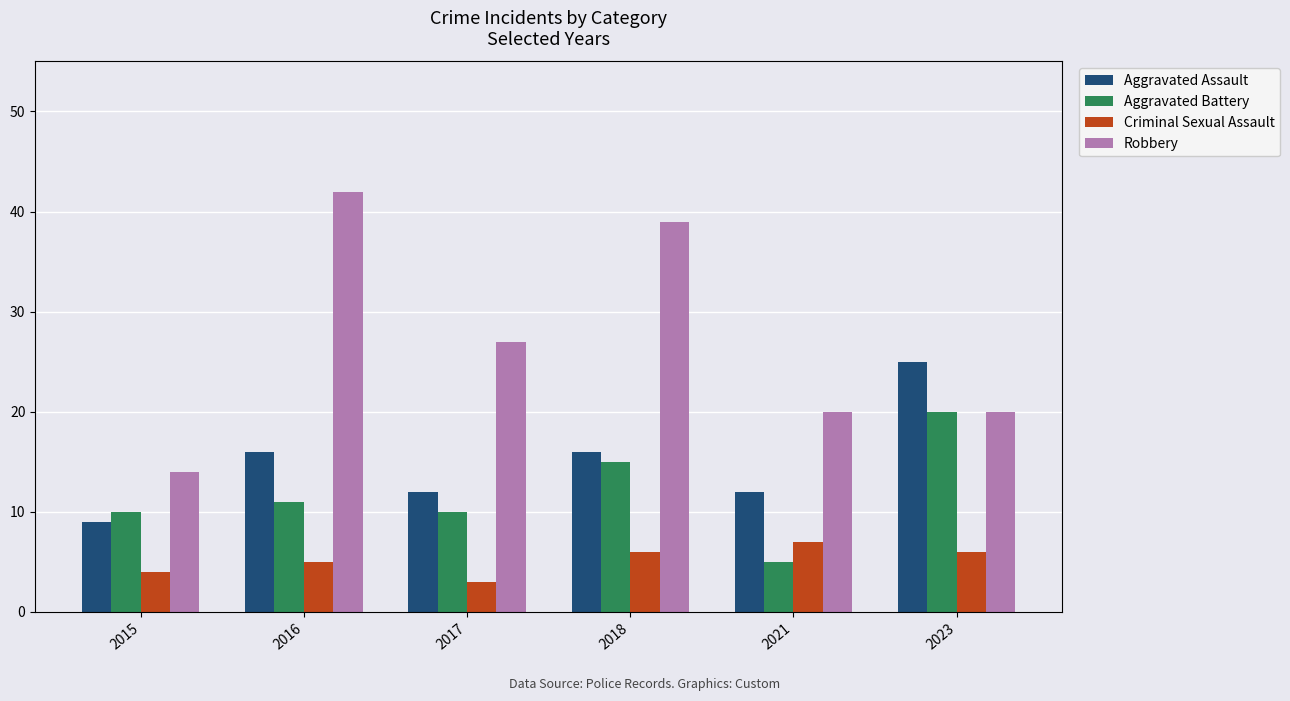

How many groups of bars are there?

6